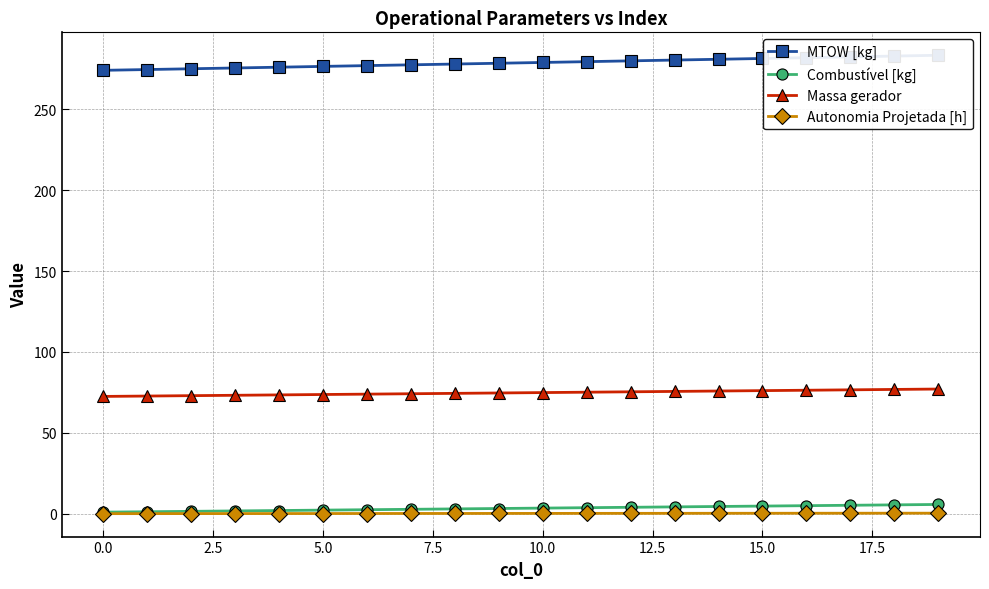

True or false: Massa gerador and Combustível [kg] cross at least once.

False